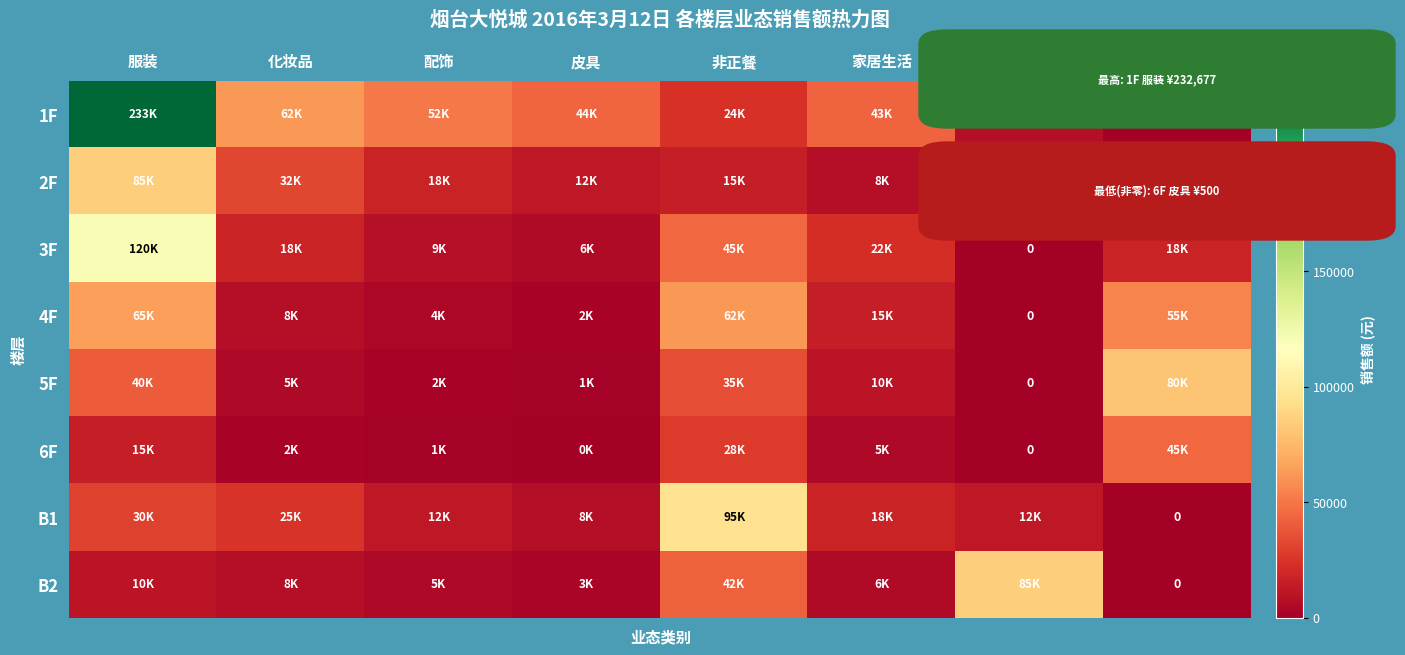

What is the average value of the 5F series?

21625